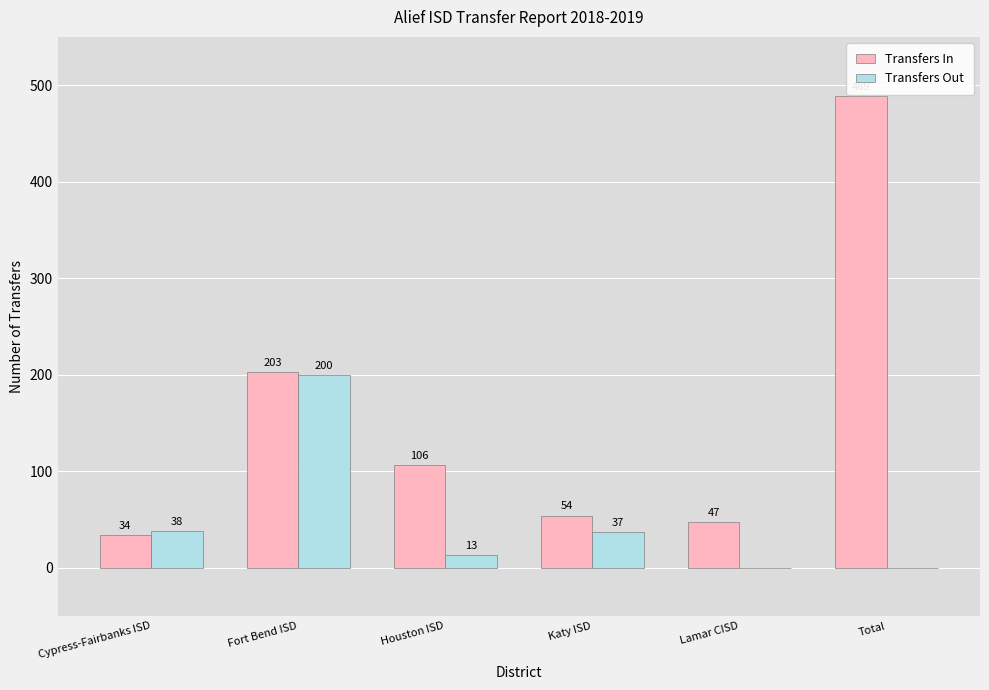

Where is Transfers Out nearest to the value 100?

Cypress-Fairbanks ISD